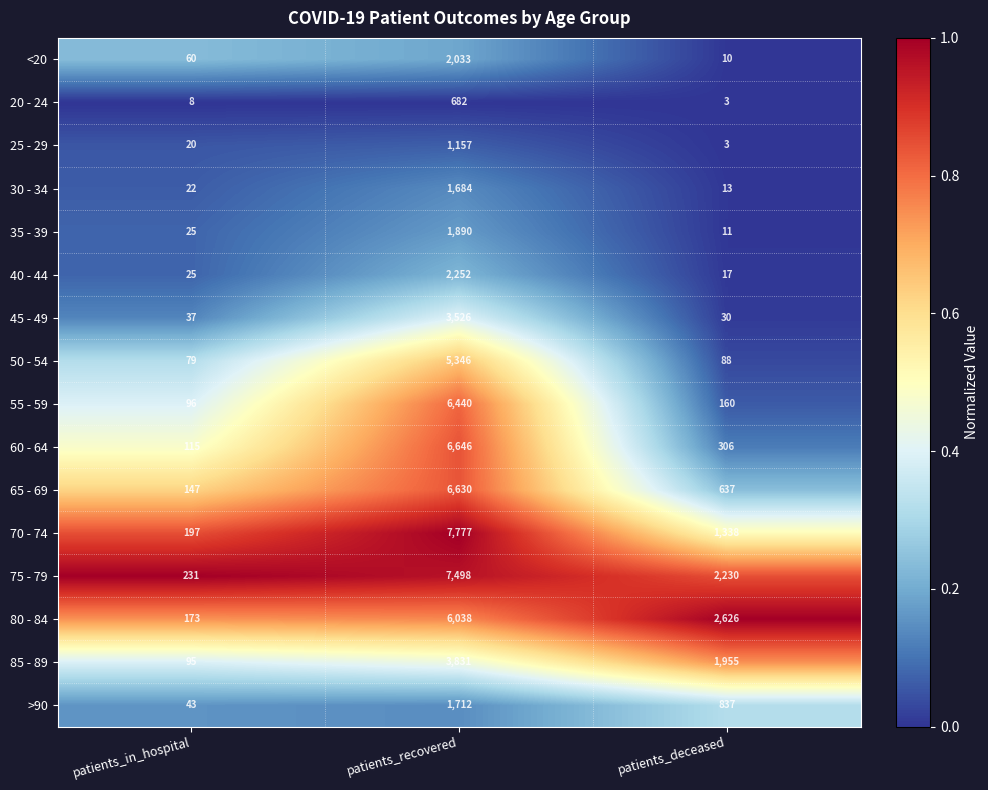

What is the total value across all series at patients_in_hospital?

1373